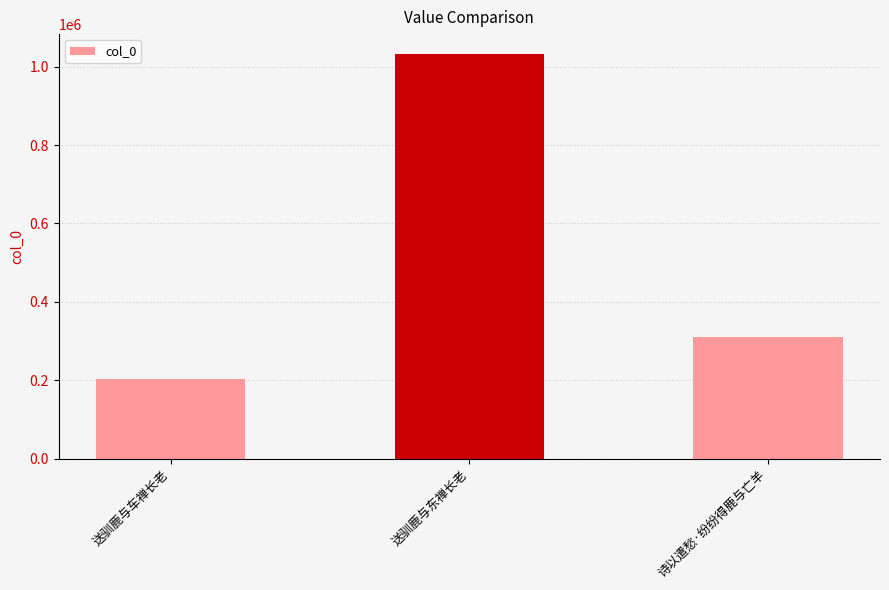

What is the smallest value displayed?

203137